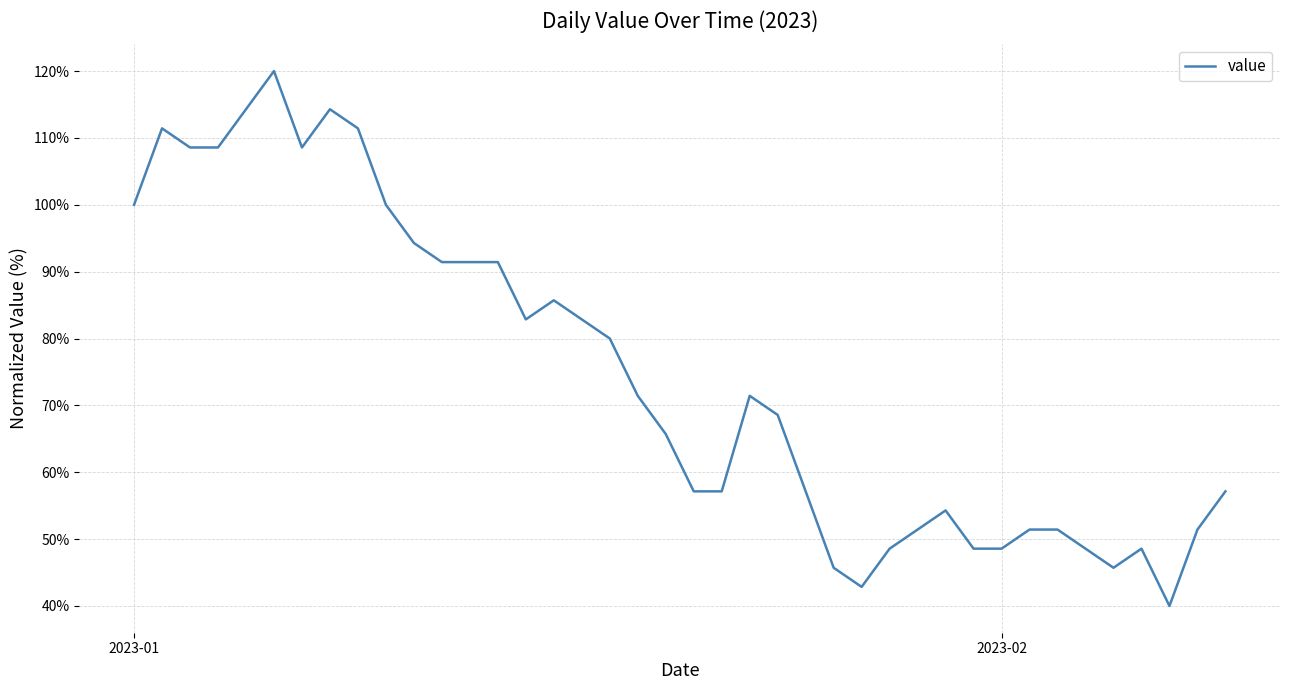

What is the minimum value shown in the chart?

40.0